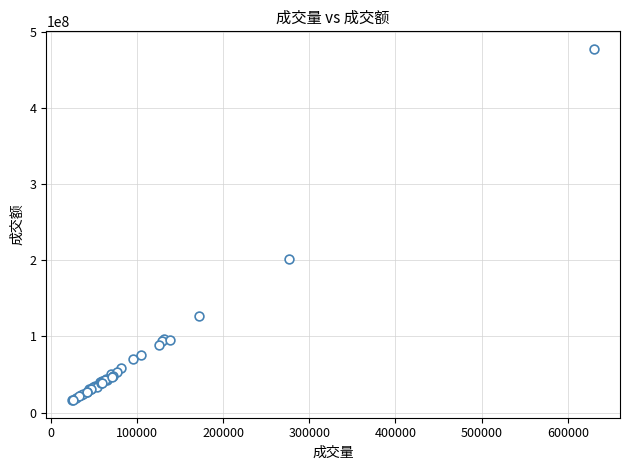

What Y value in the scatter plot is closest to 246928770?

202187572